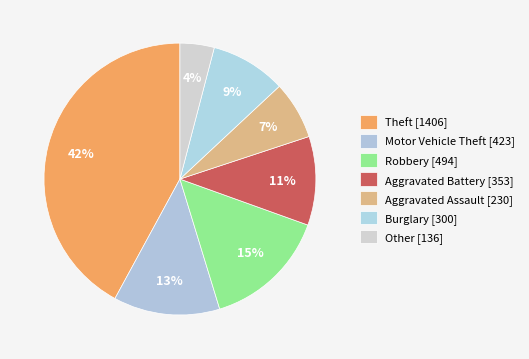

To the nearest percent, what portion does Other represent?

4%